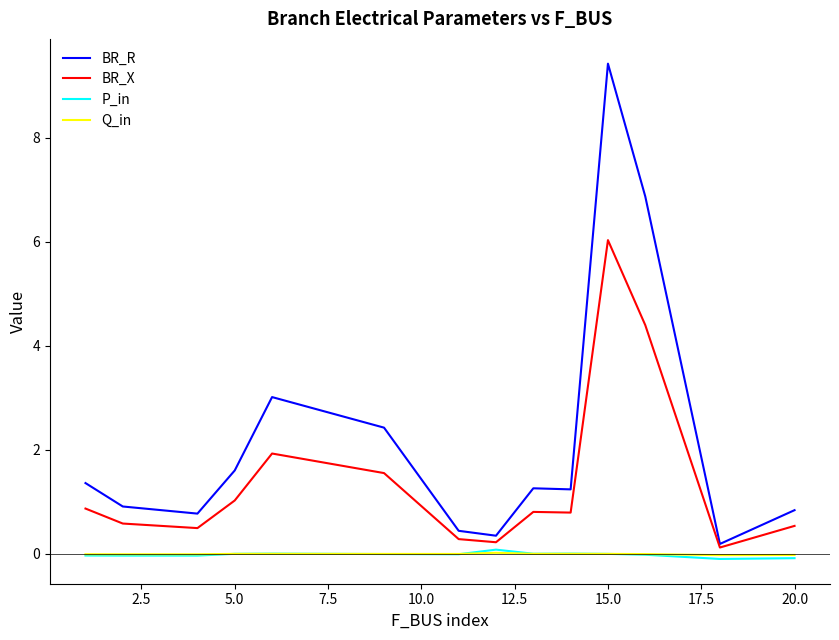

True or false: Q_in and BR_R intersect in this chart.

False